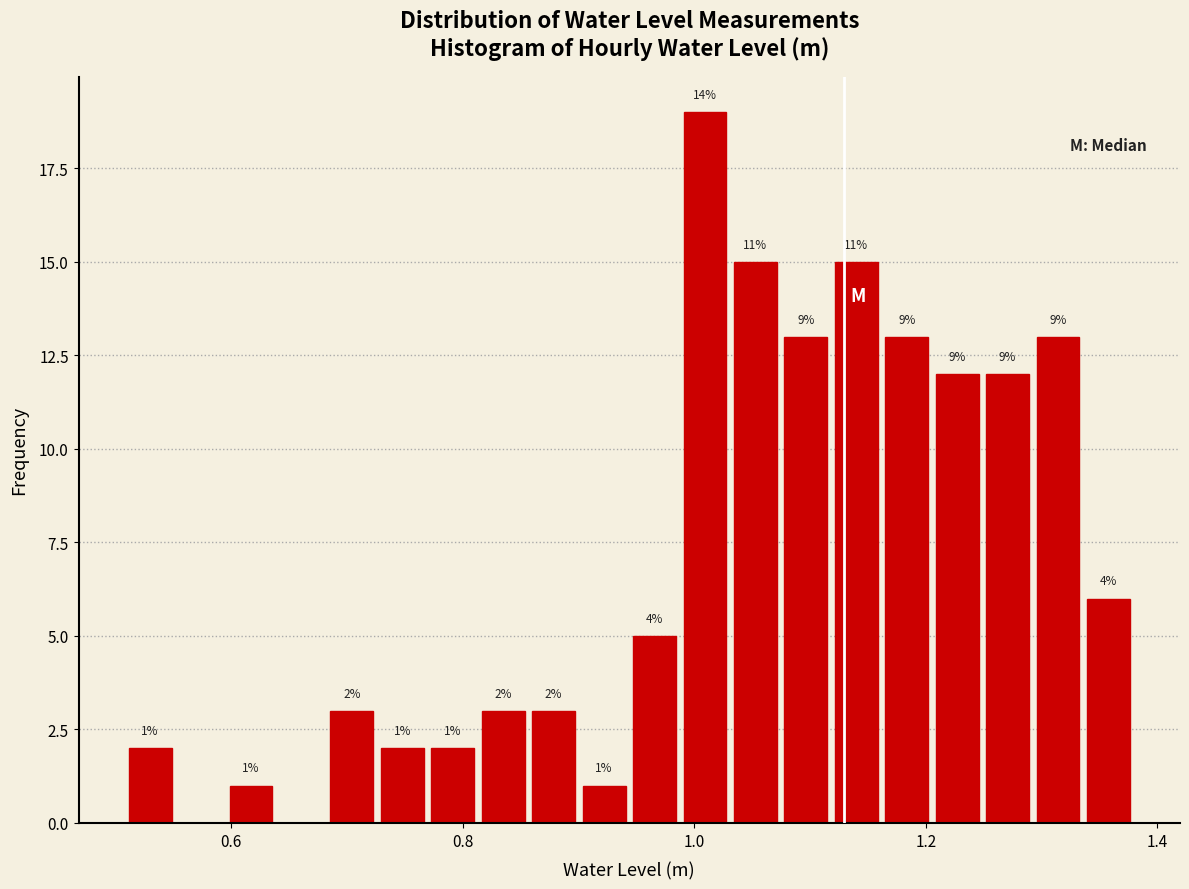

Read against the x-axis, roughly where is the centre of the tallest bar?

1.00